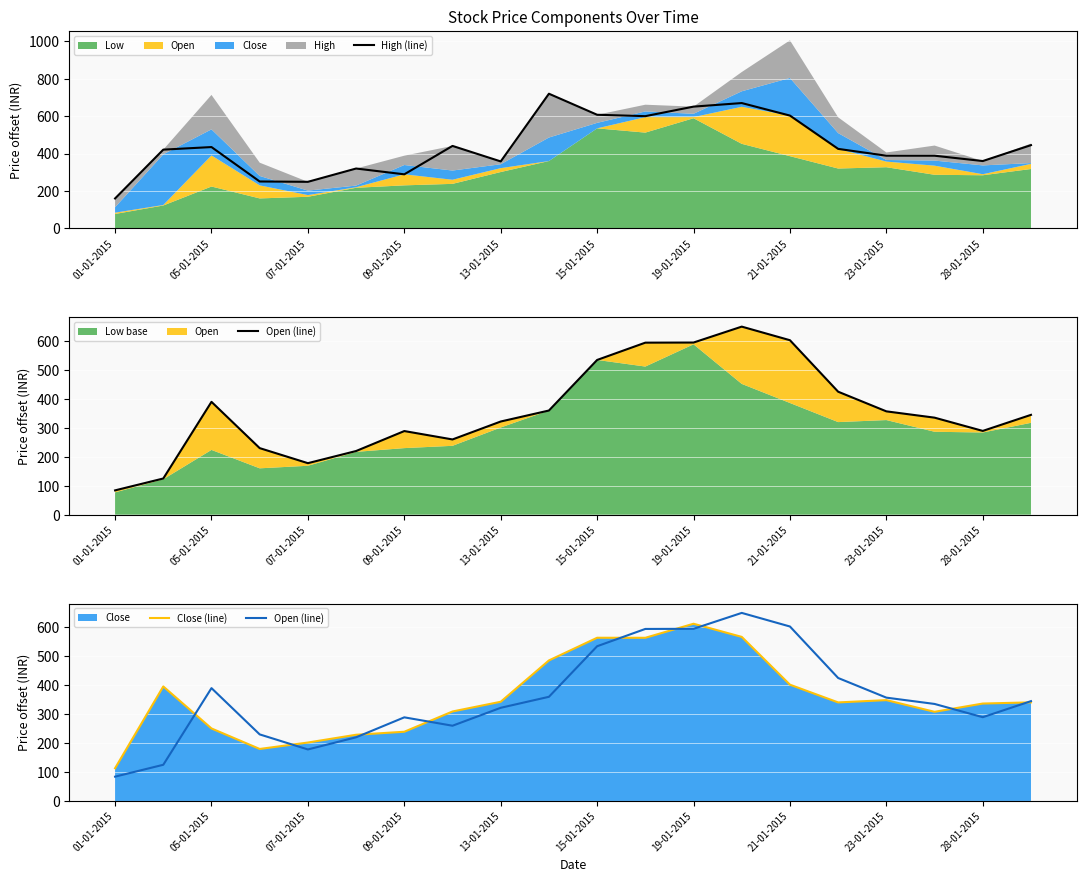

Which series has the largest range (max minus min)?

Open (line)